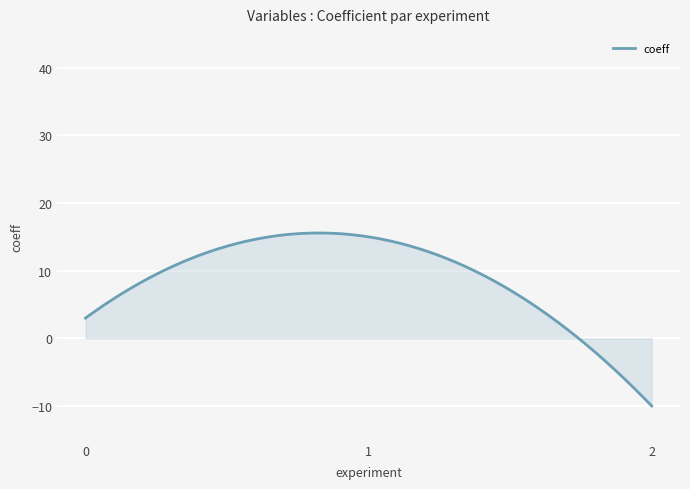

What is the greatest value displayed?

15.6